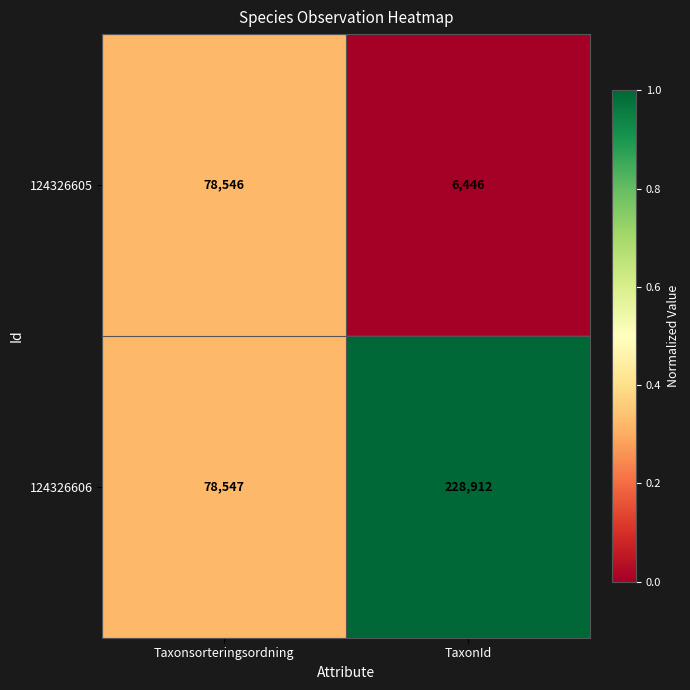

Rank the series by their maximum value, from lowest to highest.

124326605, 124326606